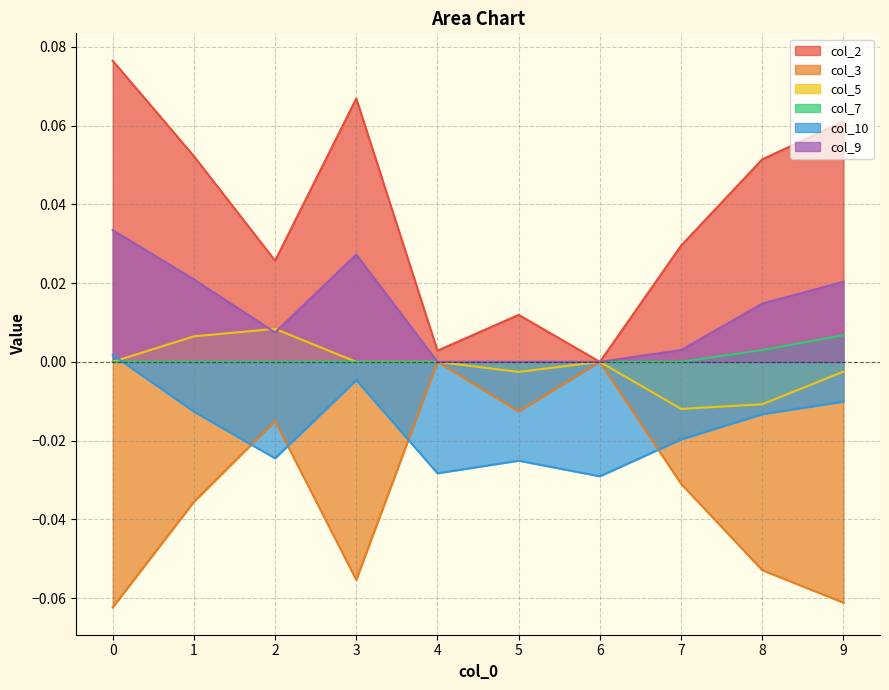

What are all the series names shown in the legend?

col_2, col_3, col_5, col_7, col_10, col_9